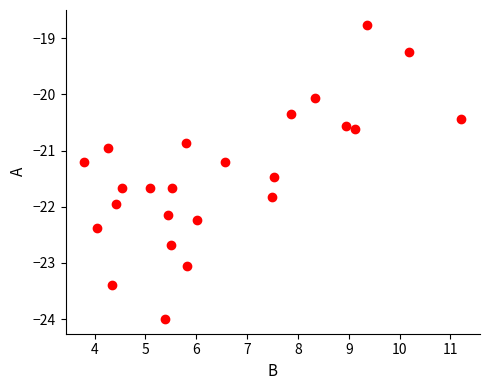

What is the range of Y values (max minus min)?

5.2